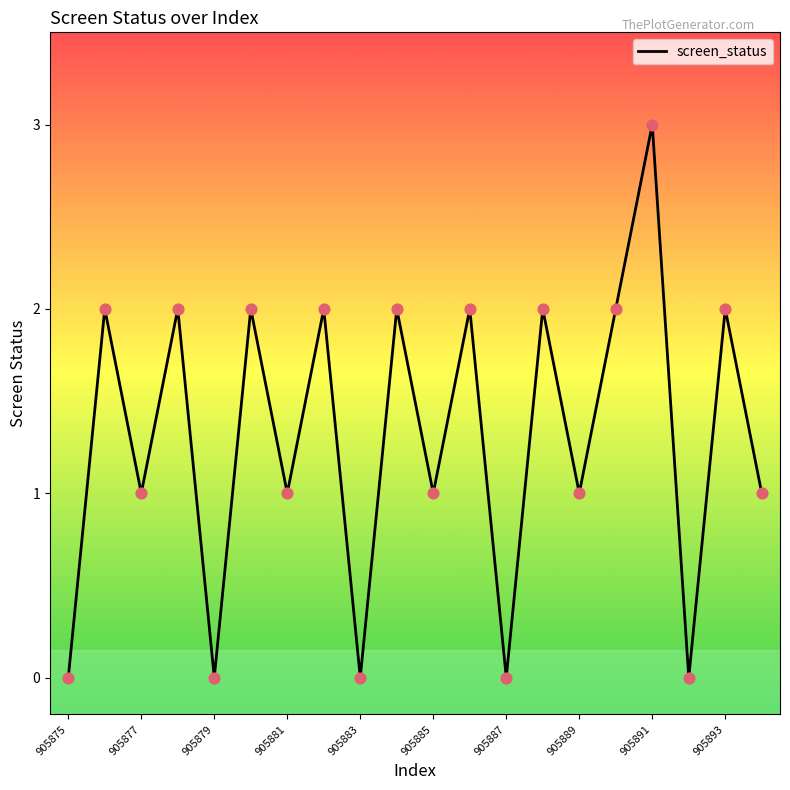

What is the difference between the maximum and minimum values?

3